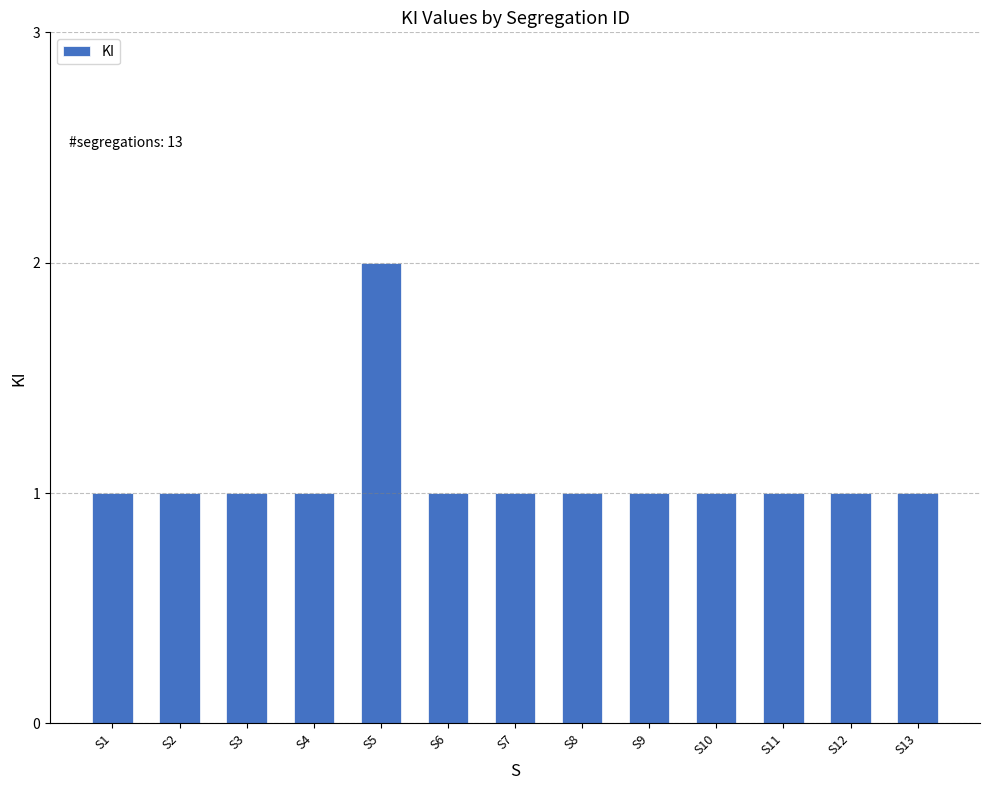

Count the number of categories in the chart.

13